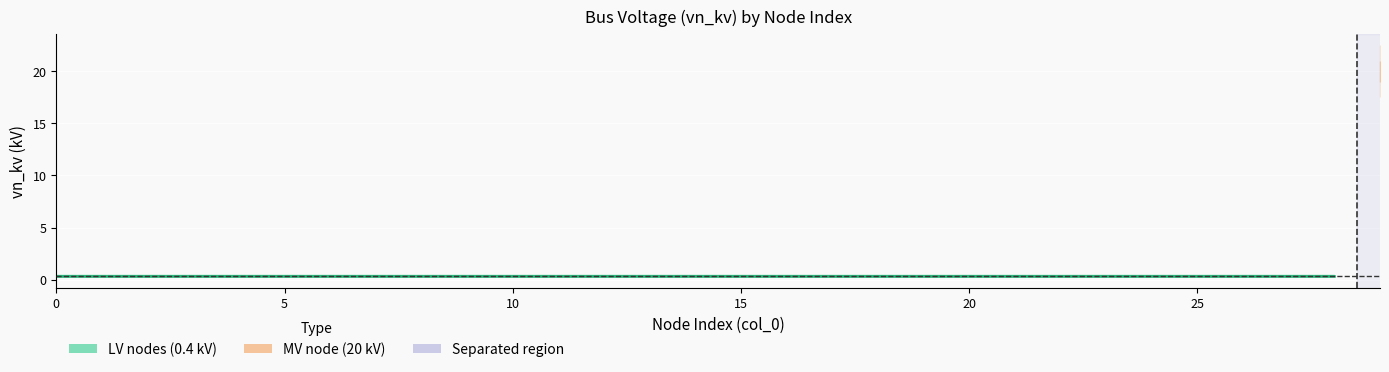

Is this an area chart (filled region under the line)?

No